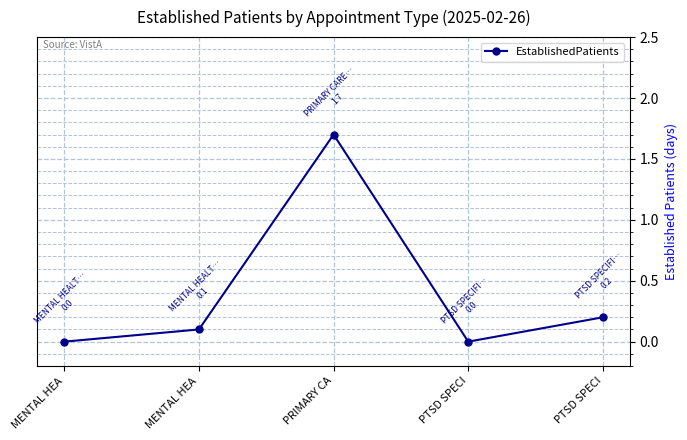

Which label corresponds to the smallest value in the chart?

MENTAL HEA